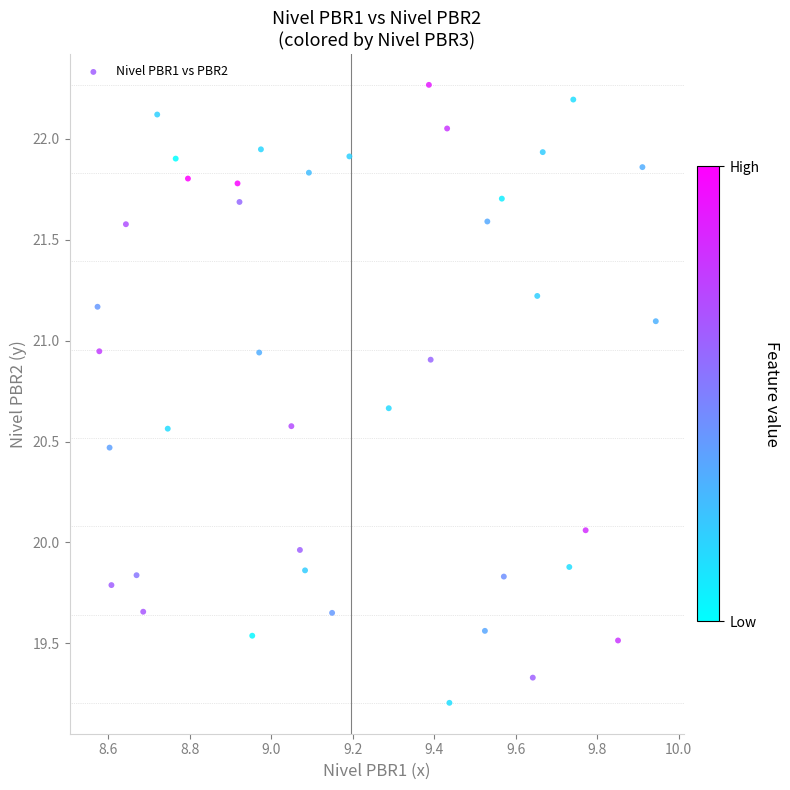

What is the range of X values (max minus min)?

1.4